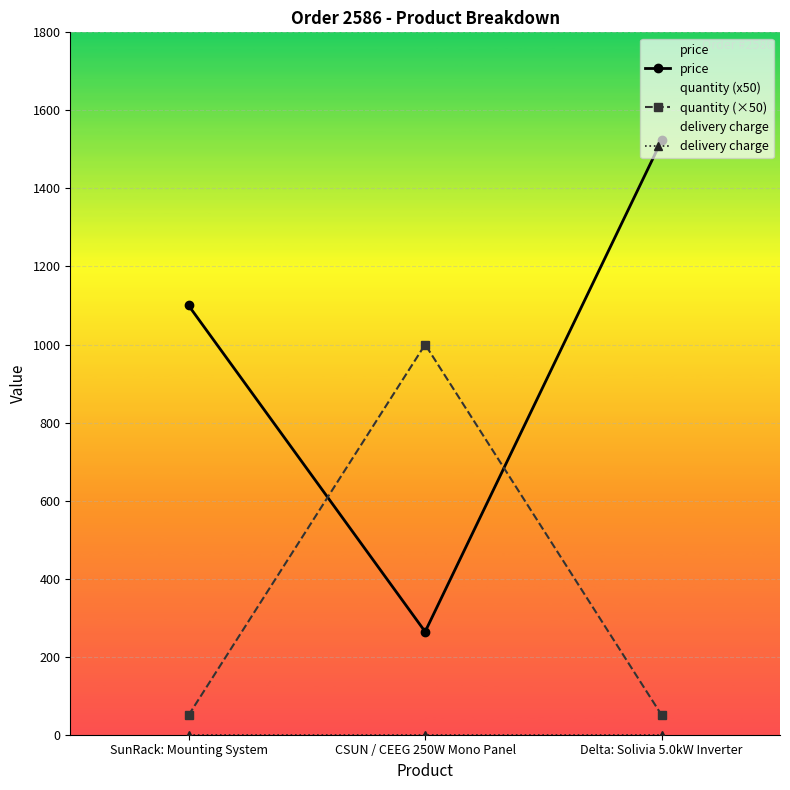

What position from the left is CSUN / CEEG 250W Mono Panel?

2